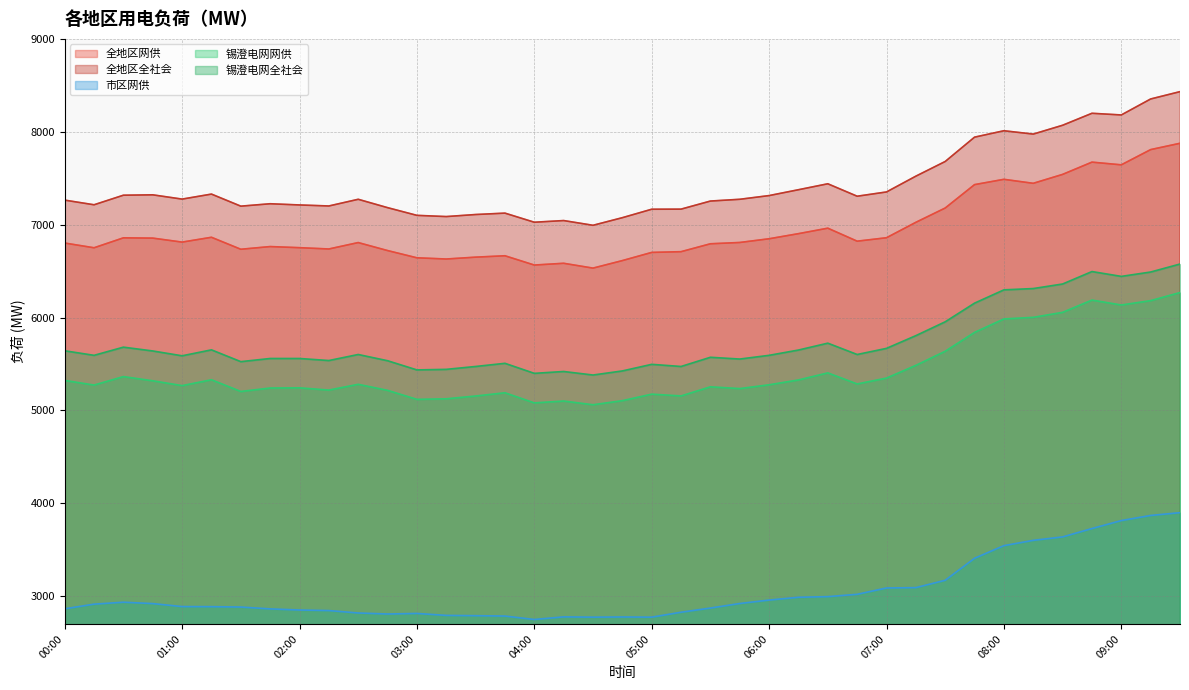

Between 03:15 and 02:30, which is larger?

02:30